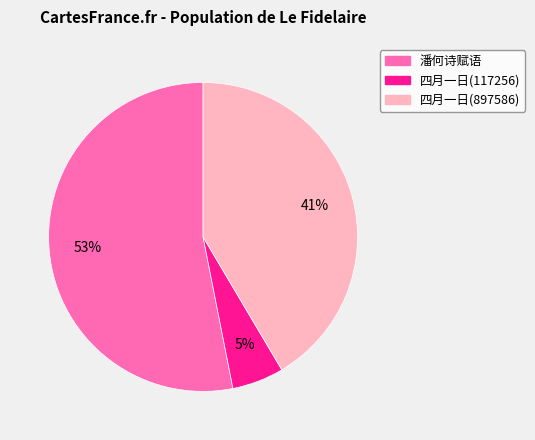

To the nearest percent, what is the difference between the largest and smallest slice percentages?

48%